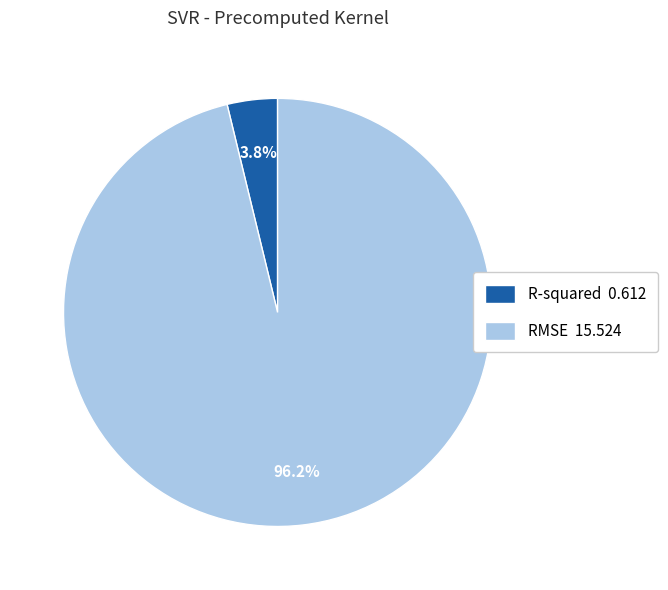

What percentage do R-squared and RMSE together represent?

100.0%